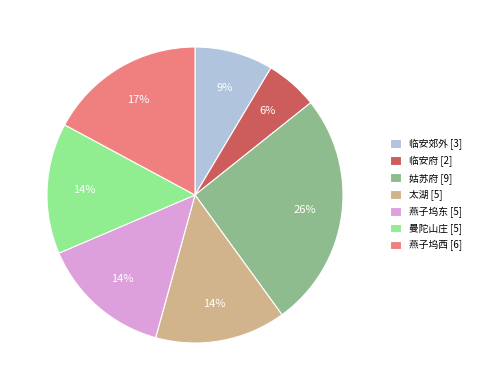

How many slices are in this pie chart?

7